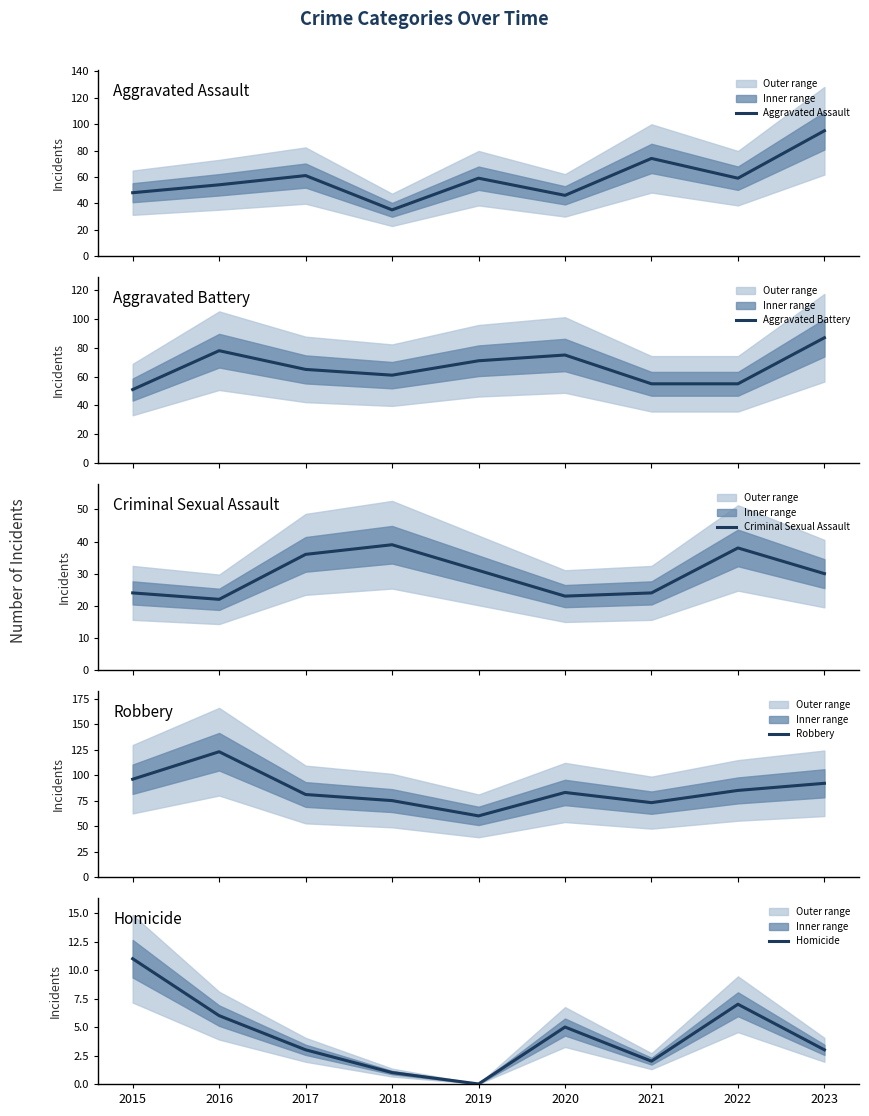

What is the total value across all series at 2017?

246